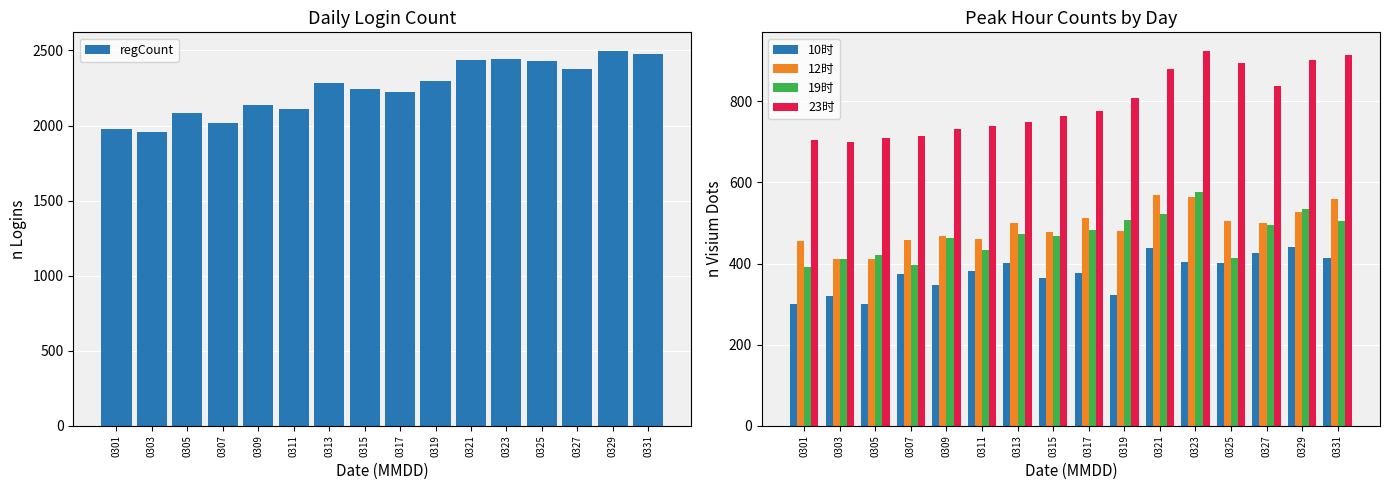

Is it true that regCount equals 4085 at 0325?

False